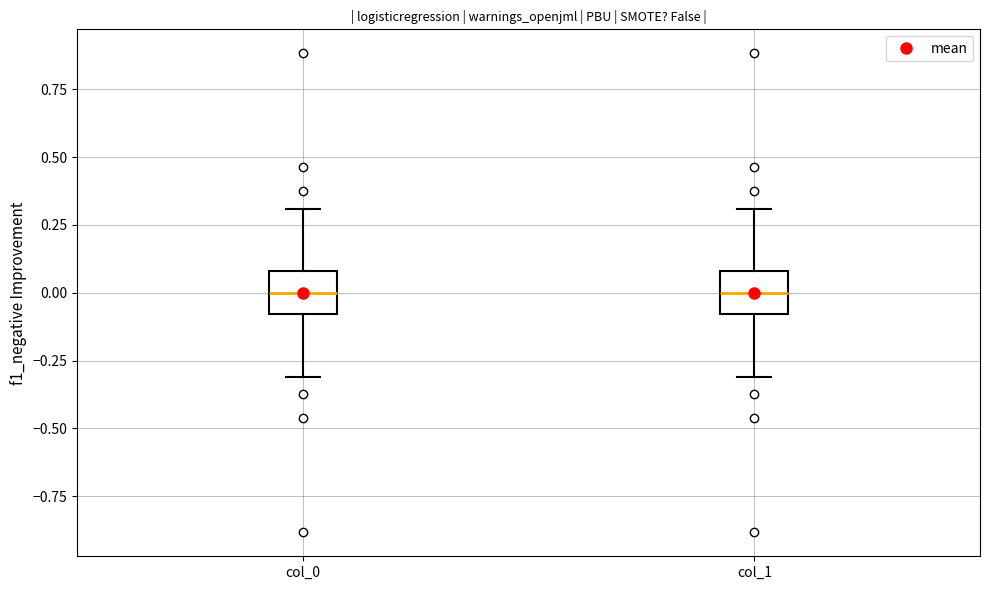

Where does the median line of the box for col_1 sit on the y-axis? The values are not printed on the chart, so give them approximately, as read against the axis.

0.0